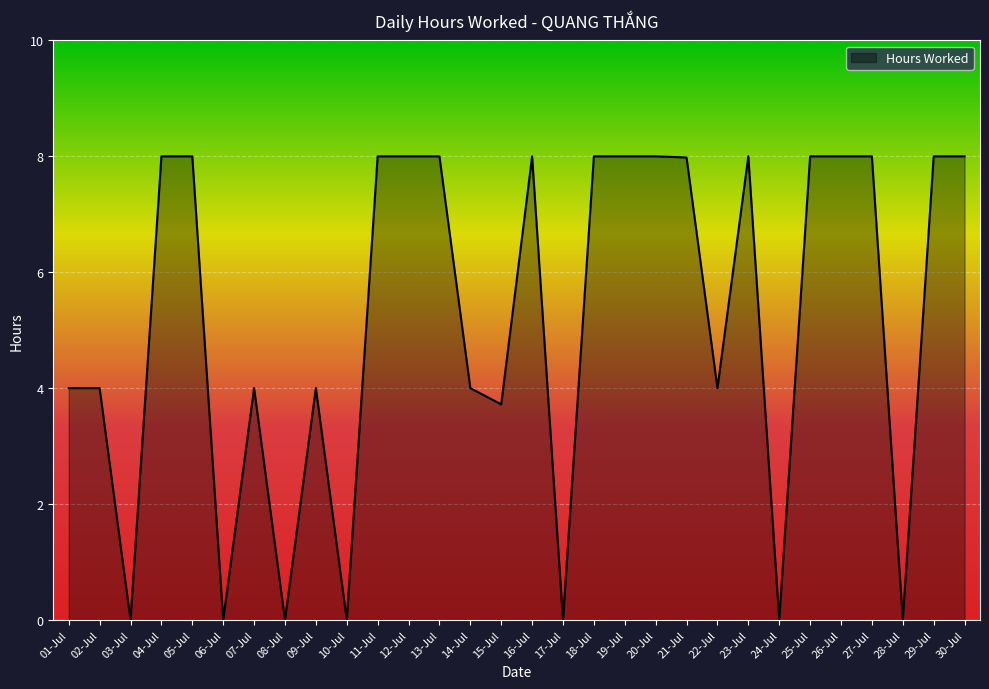

Reading left to right, list all the values displayed in this chart.

01-Jul=4.0	02-Jul=4.0	03-Jul=0.0	04-Jul=8.0	05-Jul=8.0	06-Jul=0.0	07-Jul=4.0	08-Jul=0.0	09-Jul=4.0	10-Jul=0.0	11-Jul=8.0	12-Jul=8.0	13-Jul=8.0	14-Jul=4.0	15-Jul=3.7	16-Jul=8.0	17-Jul=0.0	18-Jul=8.0	19-Jul=8.0	20-Jul=8.0	21-Jul=8.0	22-Jul=4.0	23-Jul=8.0	24-Jul=0.0	25-Jul=8.0	26-Jul=8.0	27-Jul=8.0	28-Jul=0.0	29-Jul=8.0	30-Jul=8.0